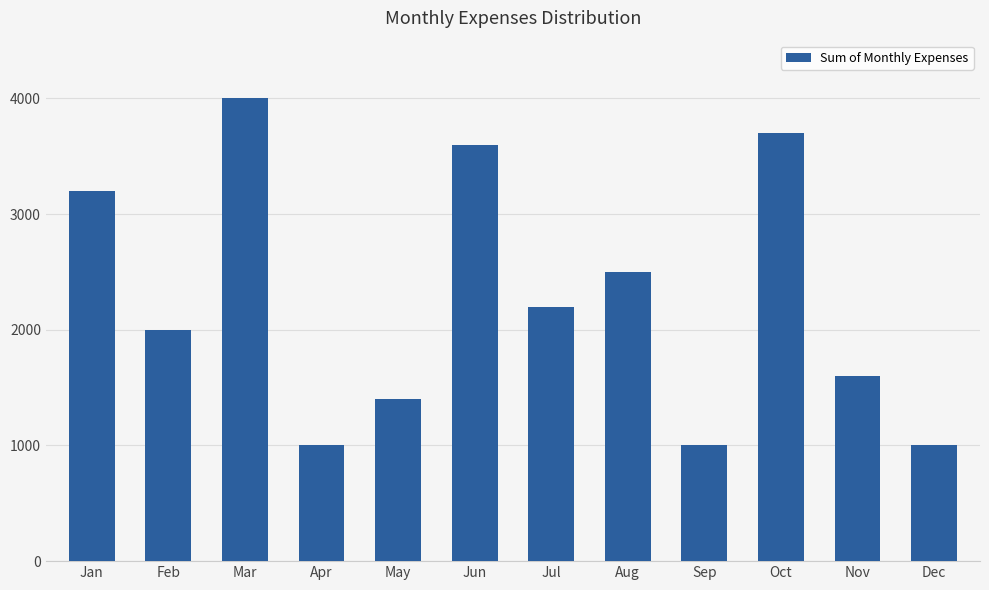

How many distinct data groups are displayed?

1